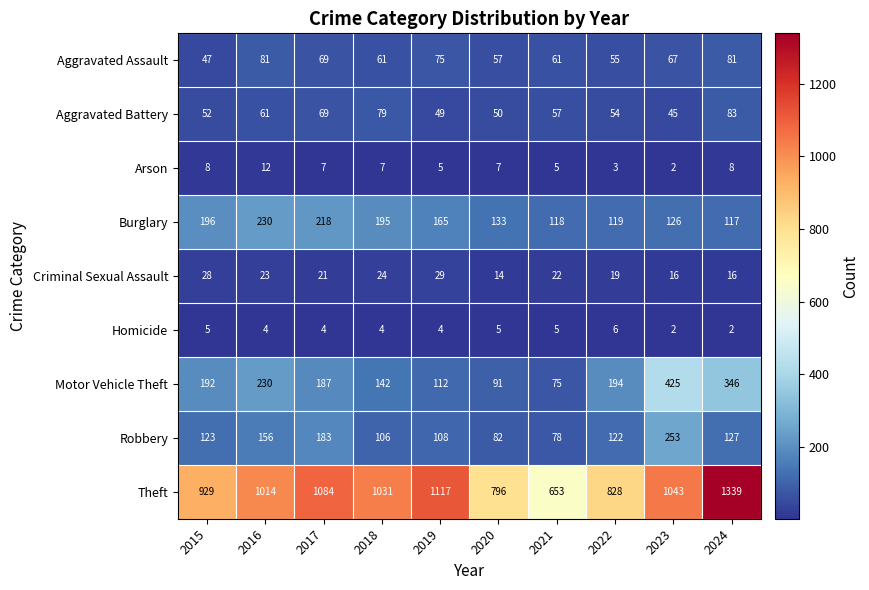

True or false: Burglary has a value of 117 at 2024.

True